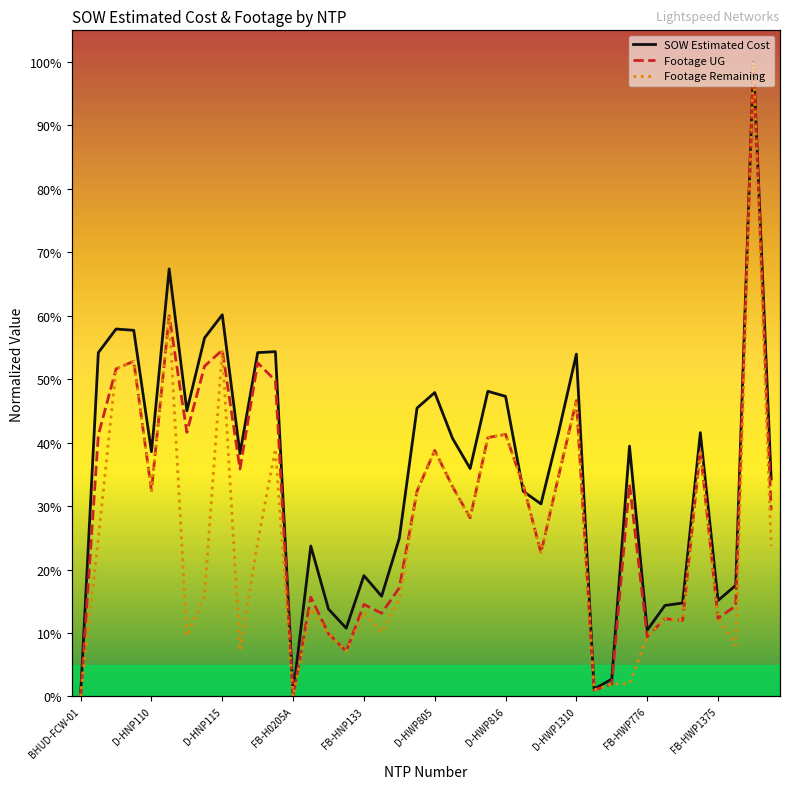

At which category does the chart reach its peak across all series?

38